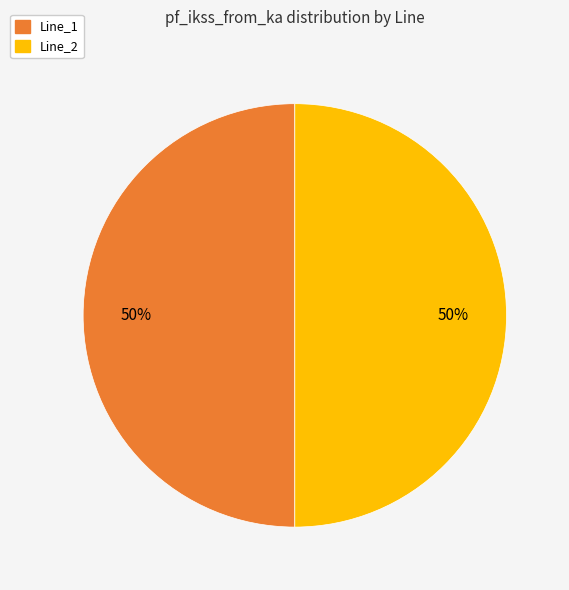

To the nearest percent, what is the average slice percentage?

50%